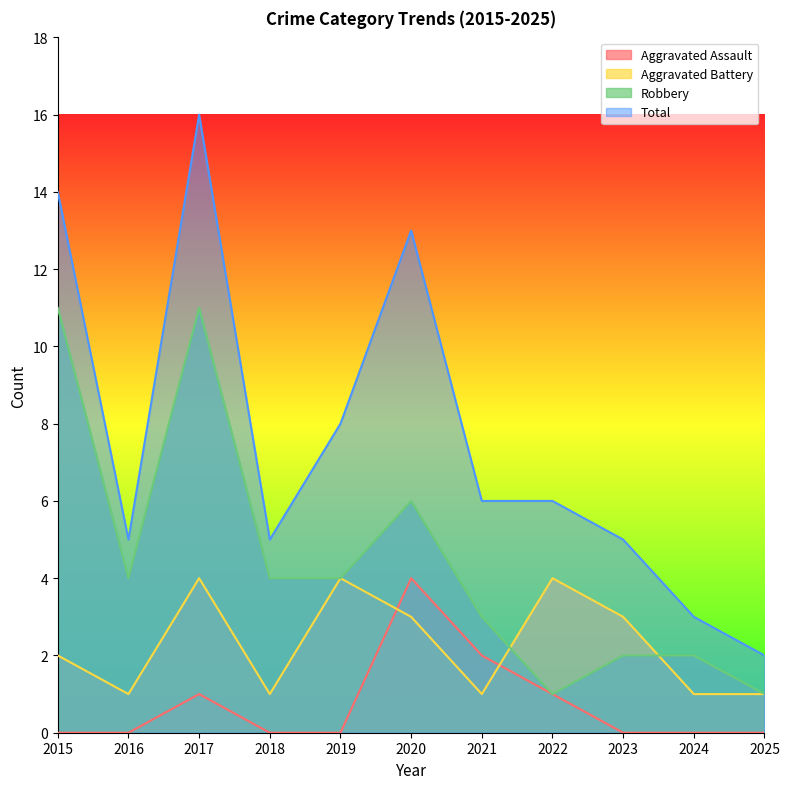

True or false: Total has a value of 9 at 2021.

False